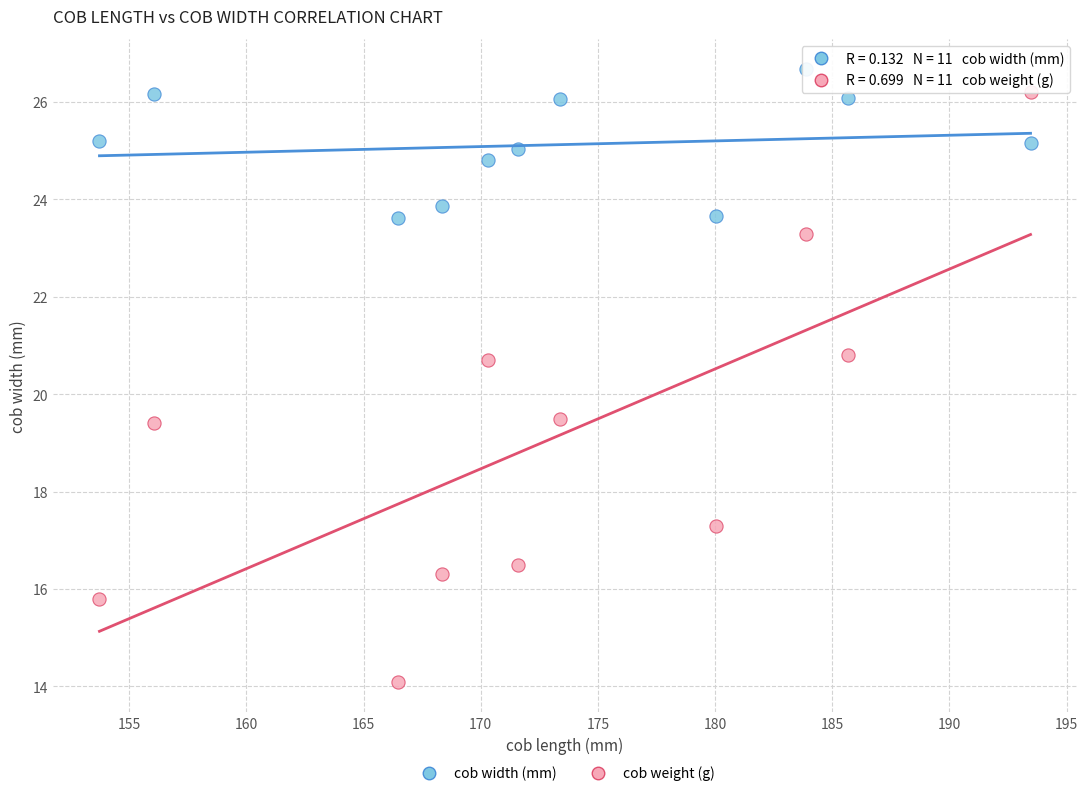

Across all data points, what is the range of X values (max minus min)?

39.7